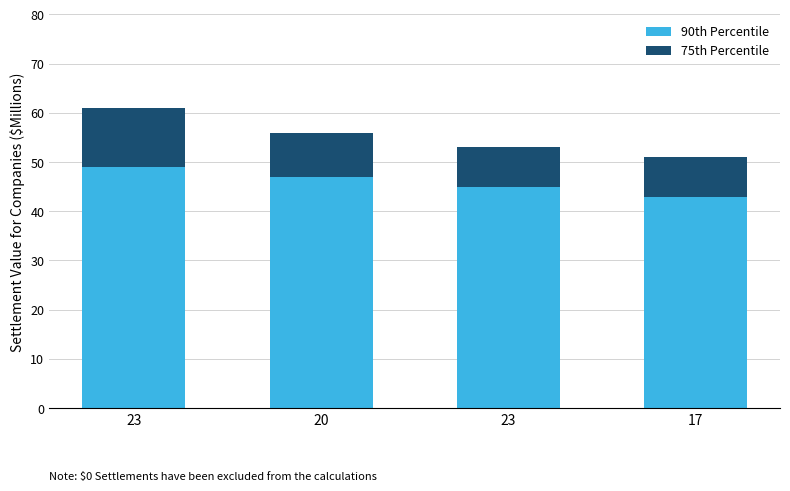

What is the difference between the maximum and second lowest values in the 90th Percentile series?

4